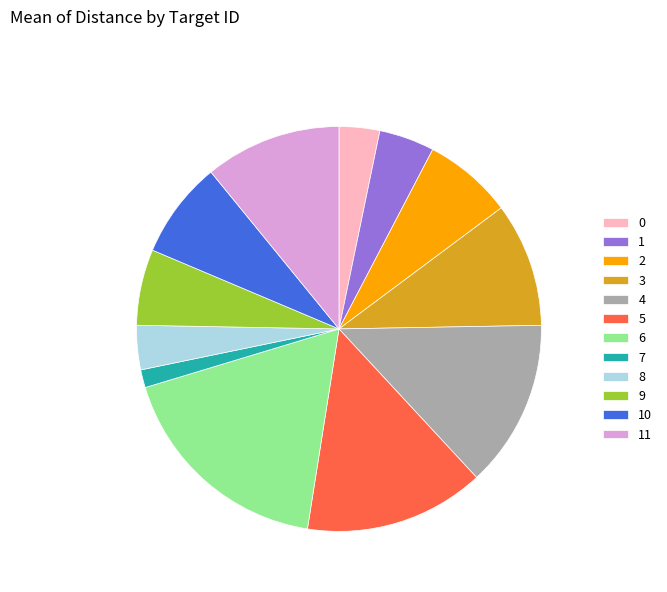

Do 9 and 4 together represent more than half of the pie?

No